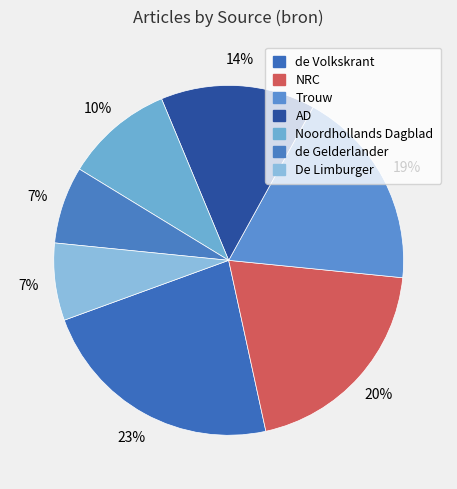

How many slices are in this pie chart?

7